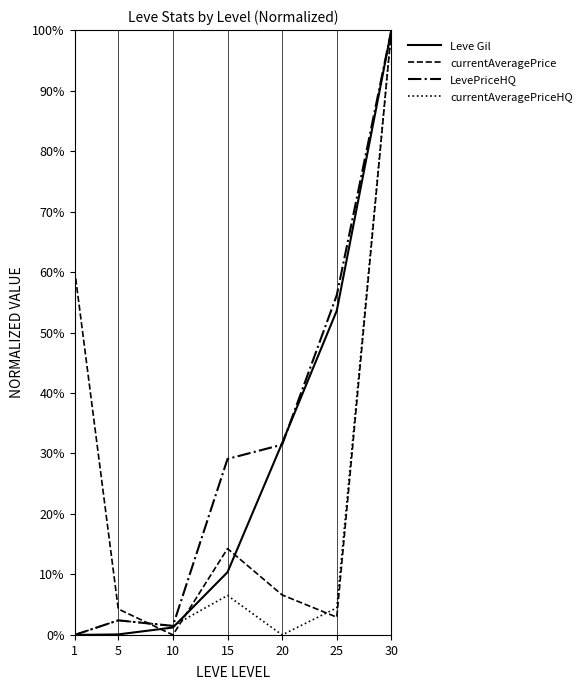

What is the maximum value for currentAveragePriceHQ?

100.0